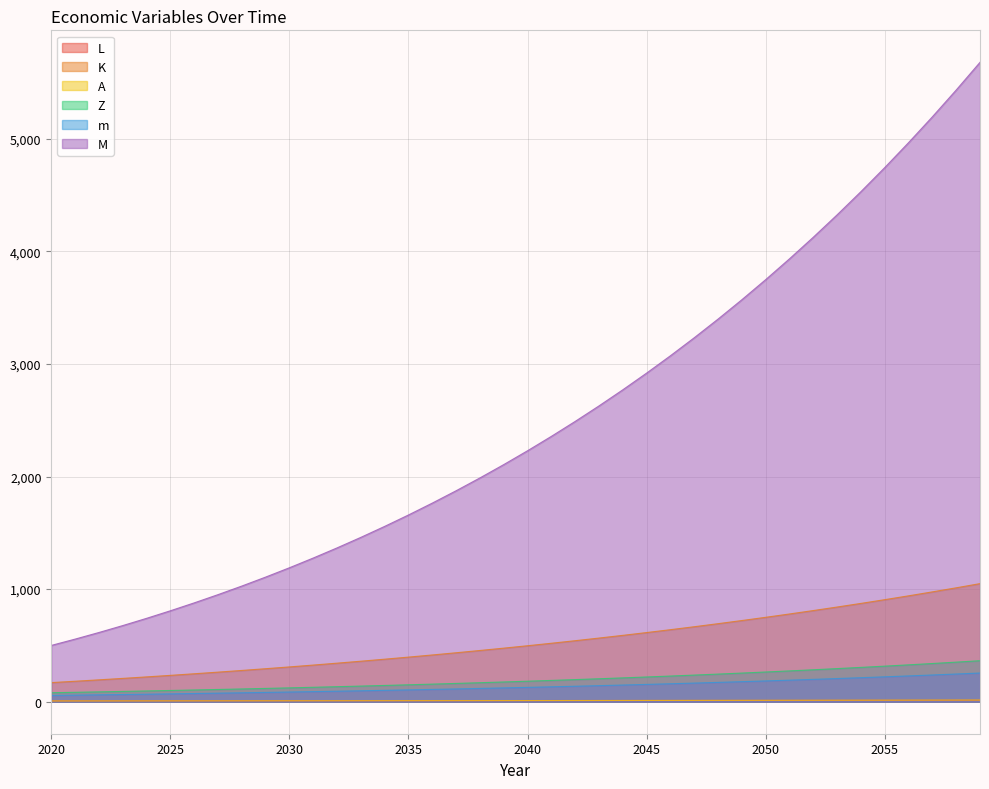

Is the value of Z at 2057 greater than the value of M at 2034?

No